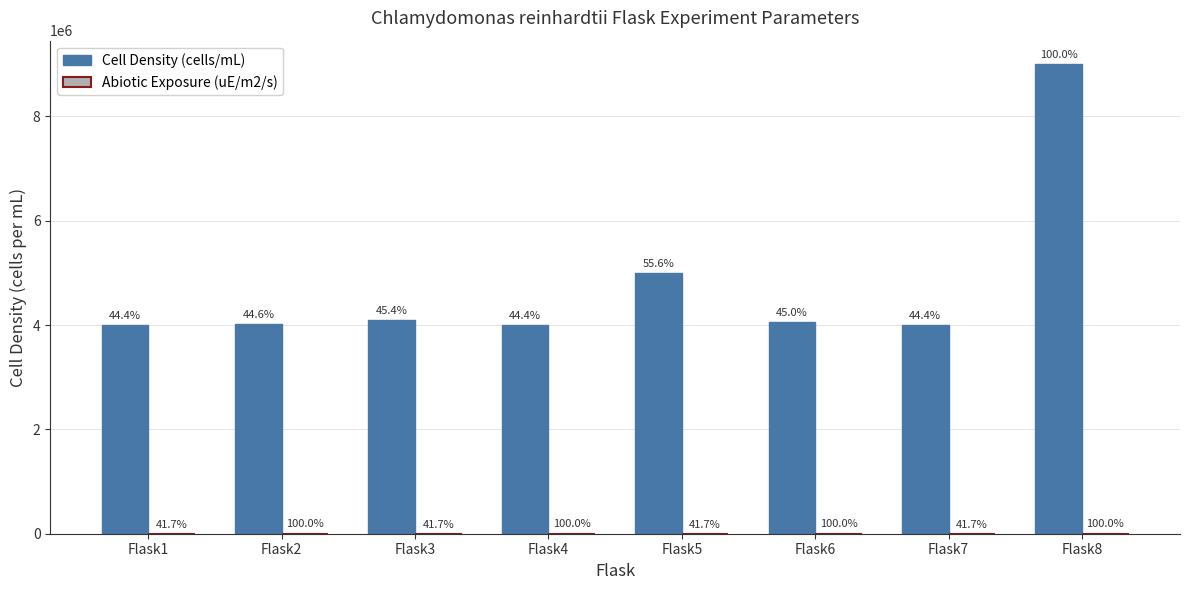

What is the value of the Abiotic Exposure (uE/m2/s) bar at the 2nd from the left?

1200